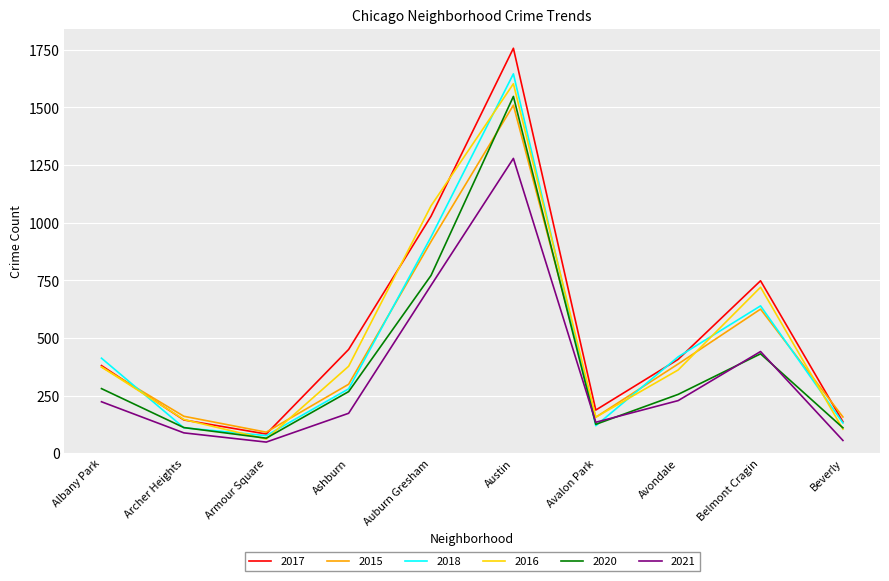

What is the total value across all series at Avondale?

2056